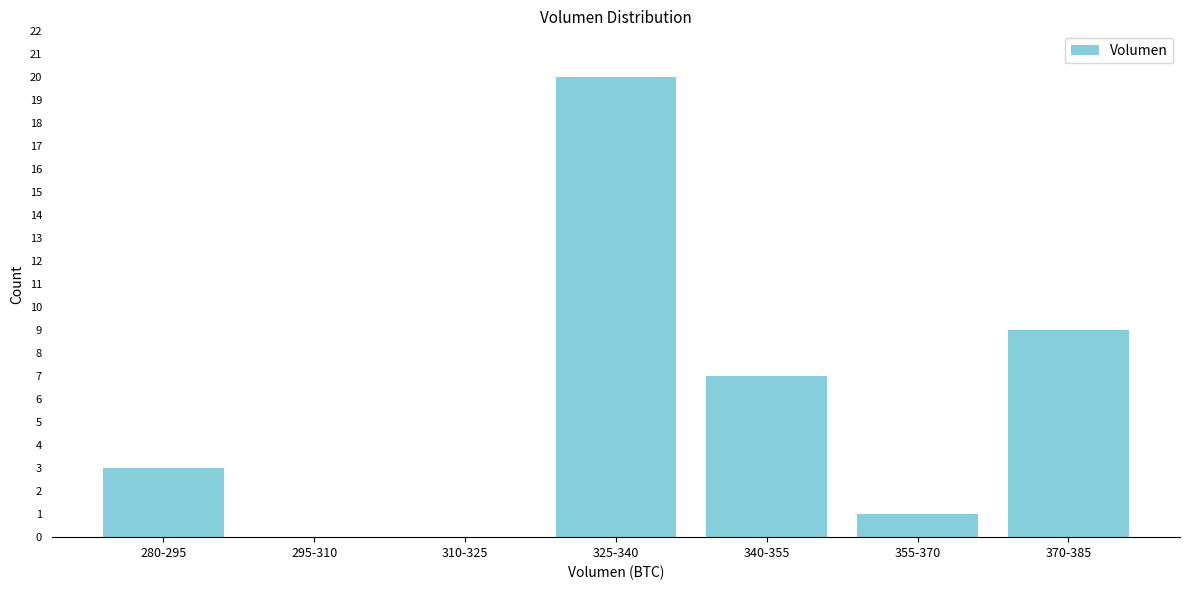

Reading right to left, extract all data points from this chart.

370-385=9	355-370=1	340-355=7	325-340=20	310-325=0	295-310=0	280-295=3